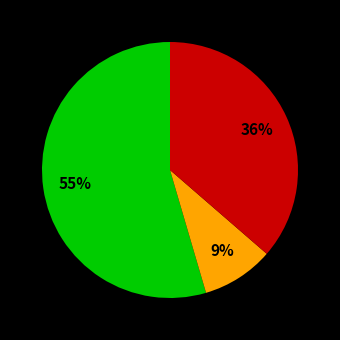

To the nearest percent, what is the average slice percentage?

33%